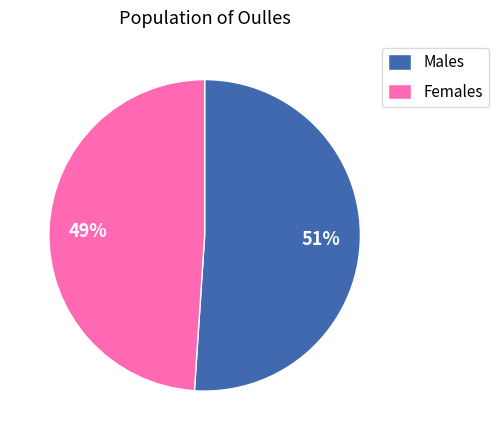

The Females slice represents 58% of the pie. True or false?

False